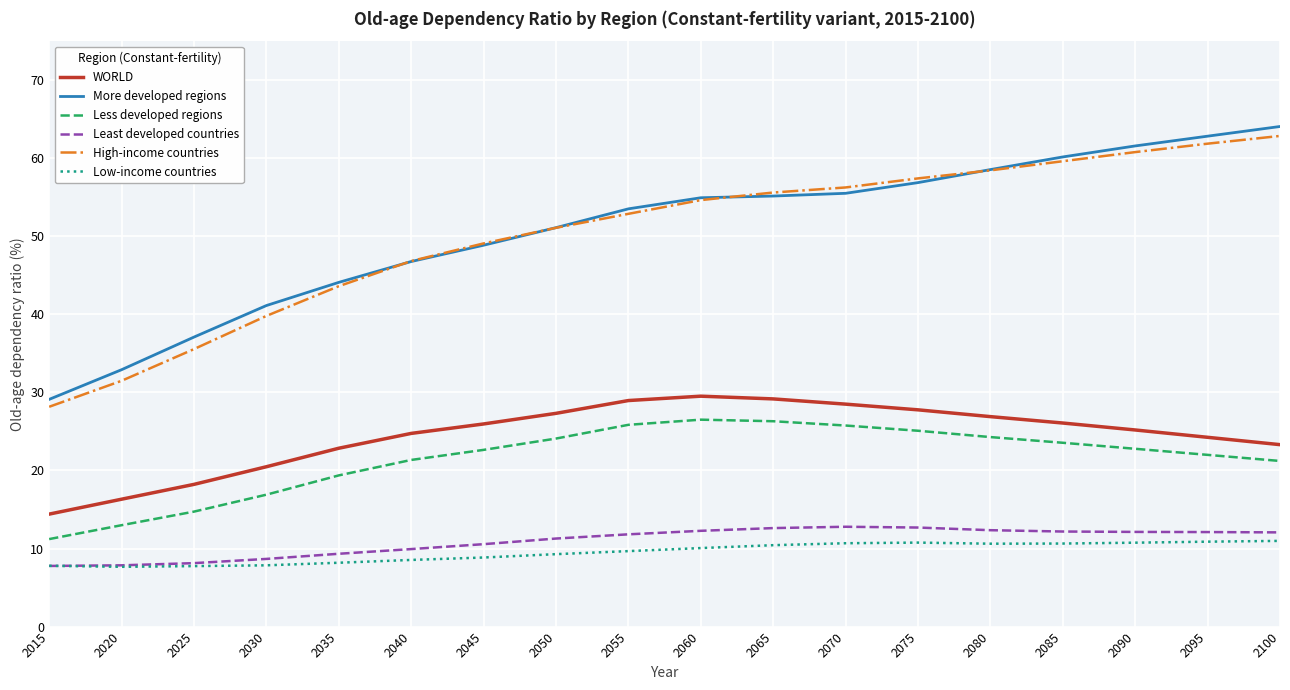

What are all the series names shown in the legend?

WORLD, More developed regions, Less developed regions, Least developed countries, High-income countries, Low-income countries